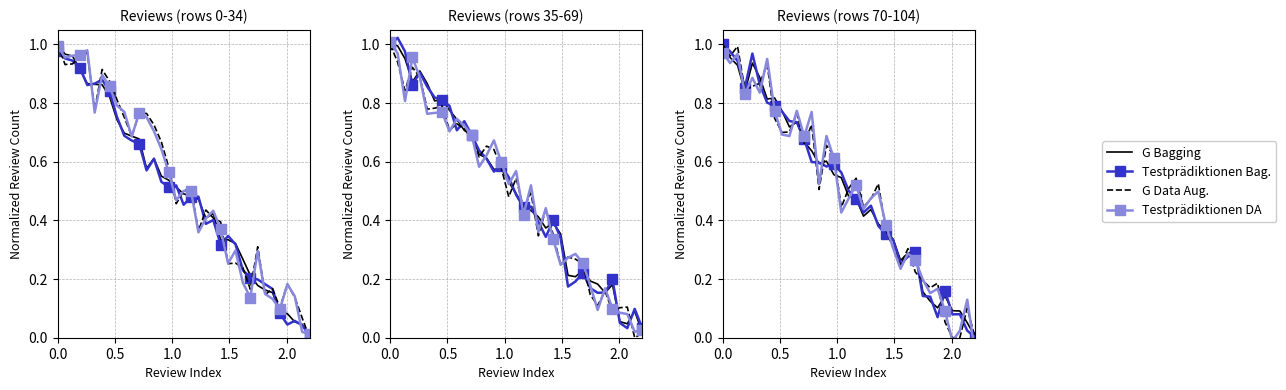

What is the maximum value shown in the chart?

1.0